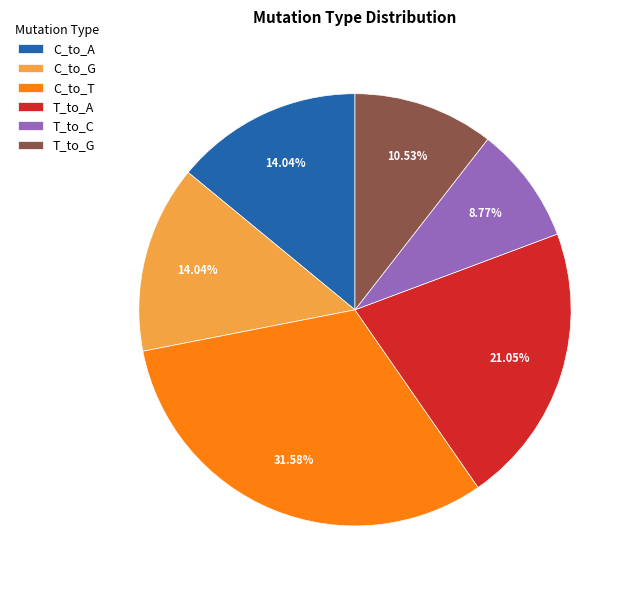

Which slice is the smallest?

T_to_C